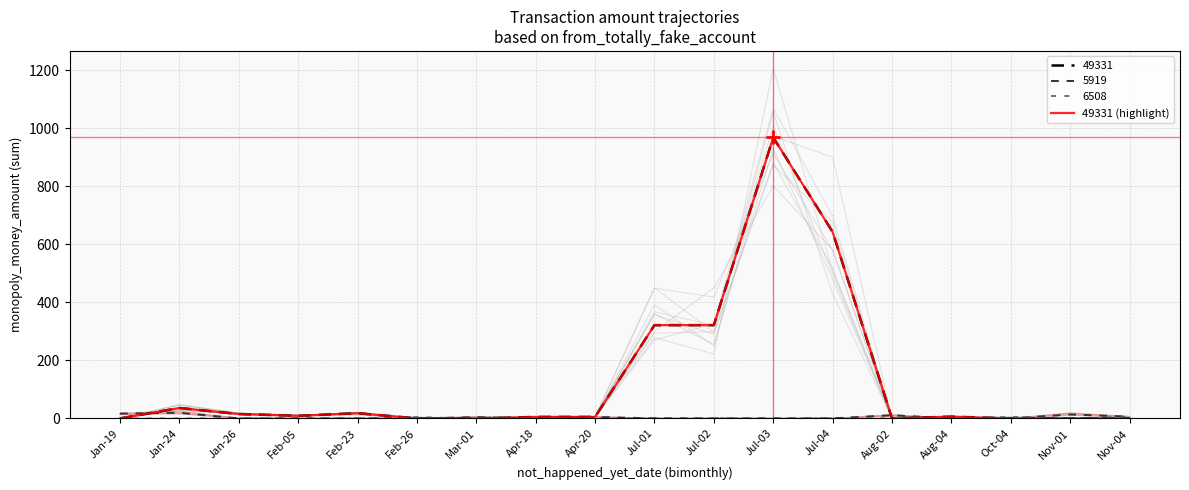

How many points are lower than both their immediate neighbors (excluding endpoints)?

2